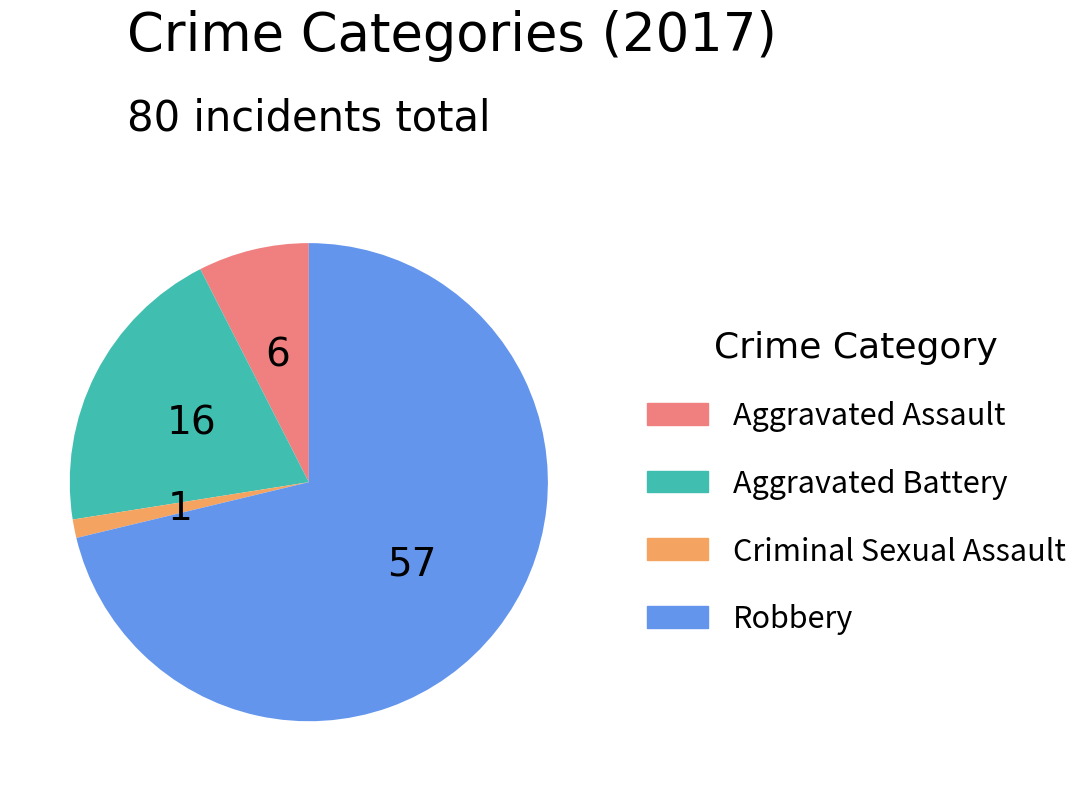

Rank the categories by value from lowest to highest.

Criminal Sexual Assault, Aggravated Assault, Aggravated Battery, Robbery